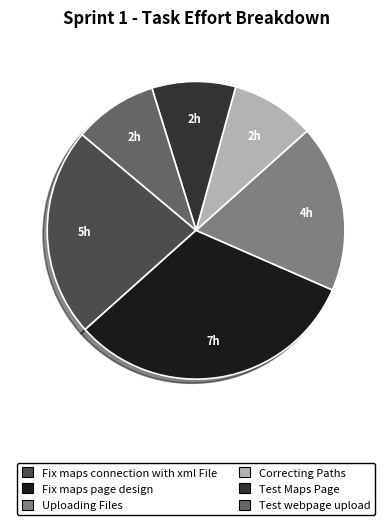

Combined, do Fix maps connection with xml File and Test webpage upload account for over 50%?

No